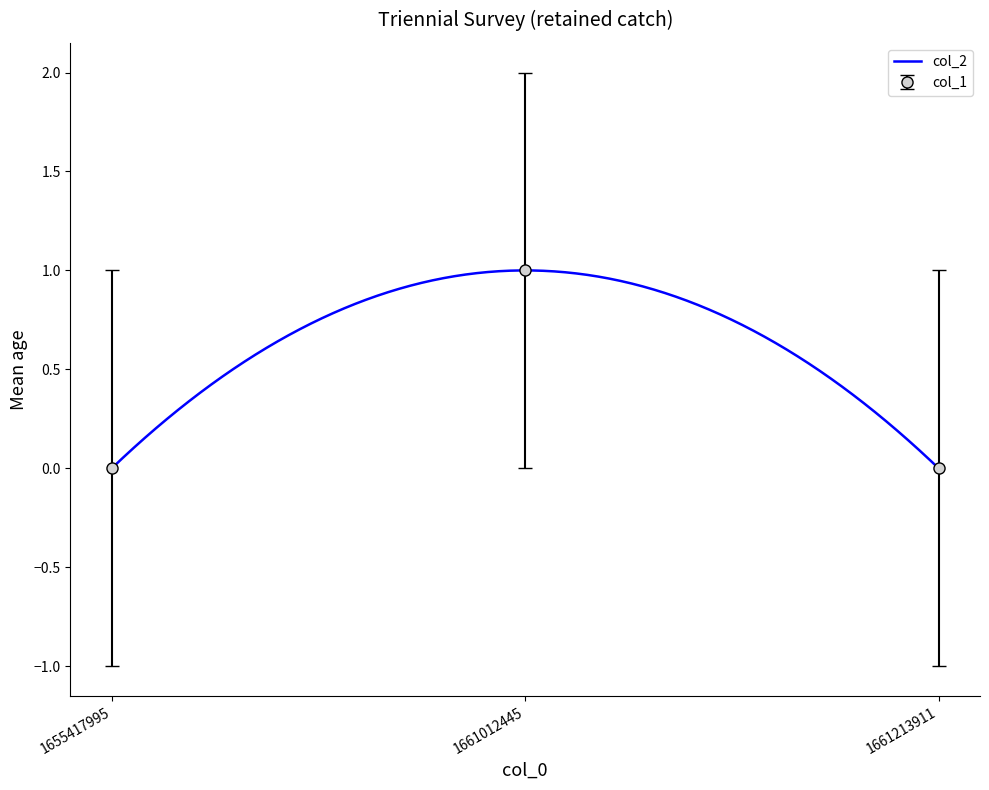

Reading left to right, transcribe all the data shown in this chart.

0	1	0